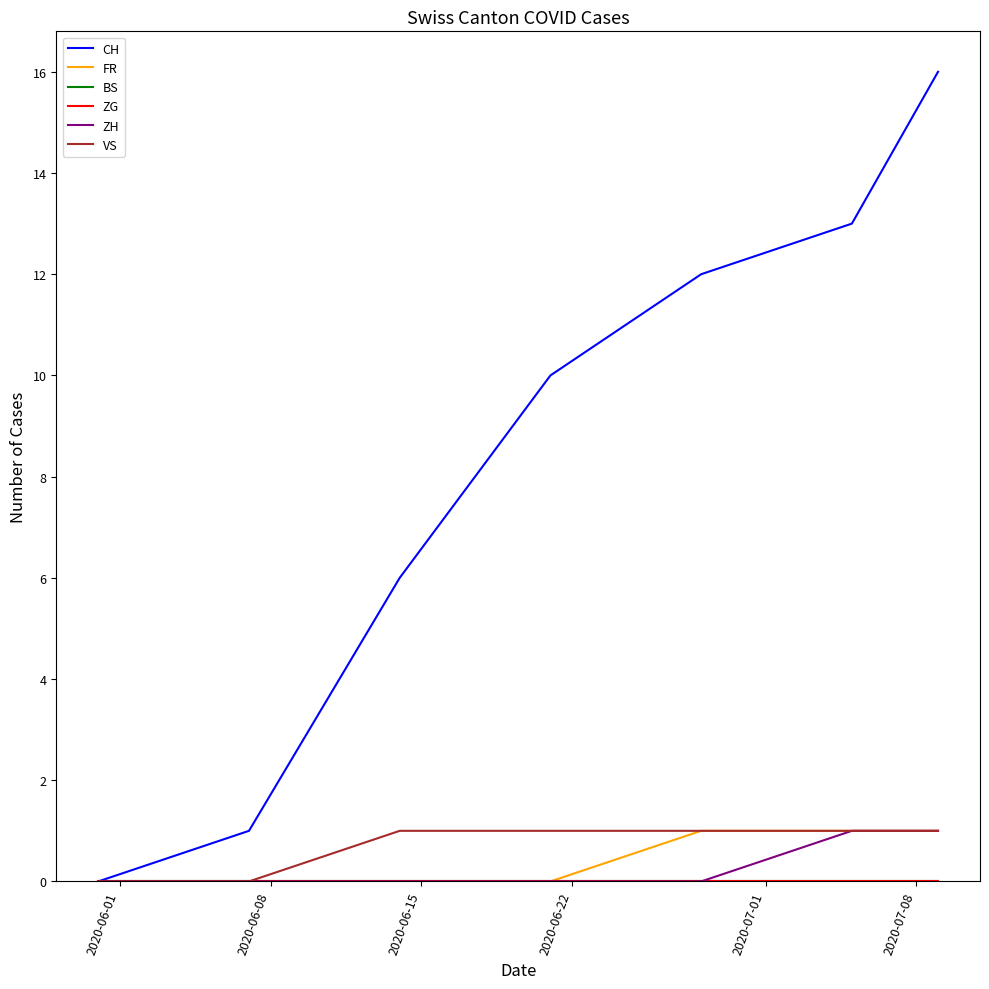

True or false: ZG has more than 2 points higher than both neighbors.

False